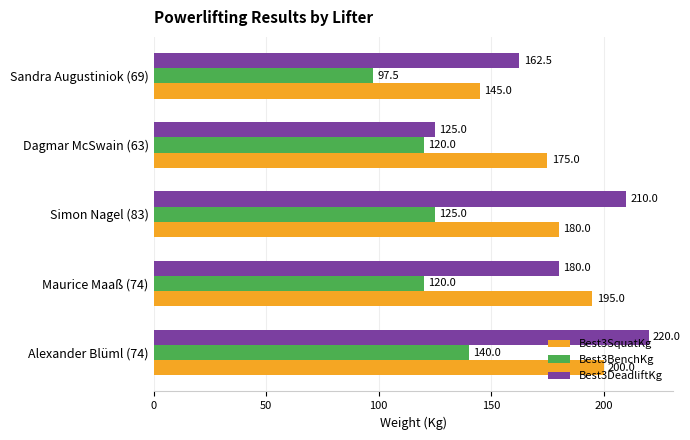

What is the difference between the Best3DeadliftKg values at Sandra Augustiniok (69) and Simon Nagel (83)?

47.5